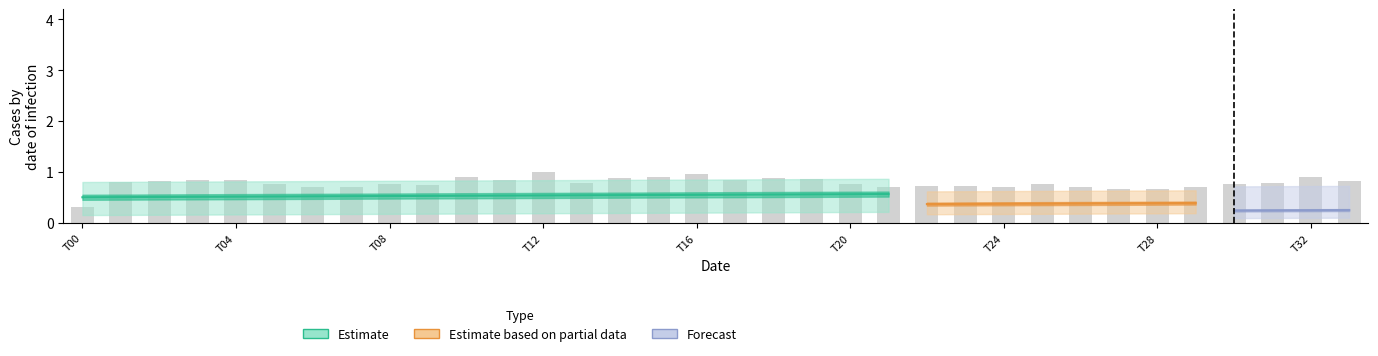

How many groups of bars are there?

34